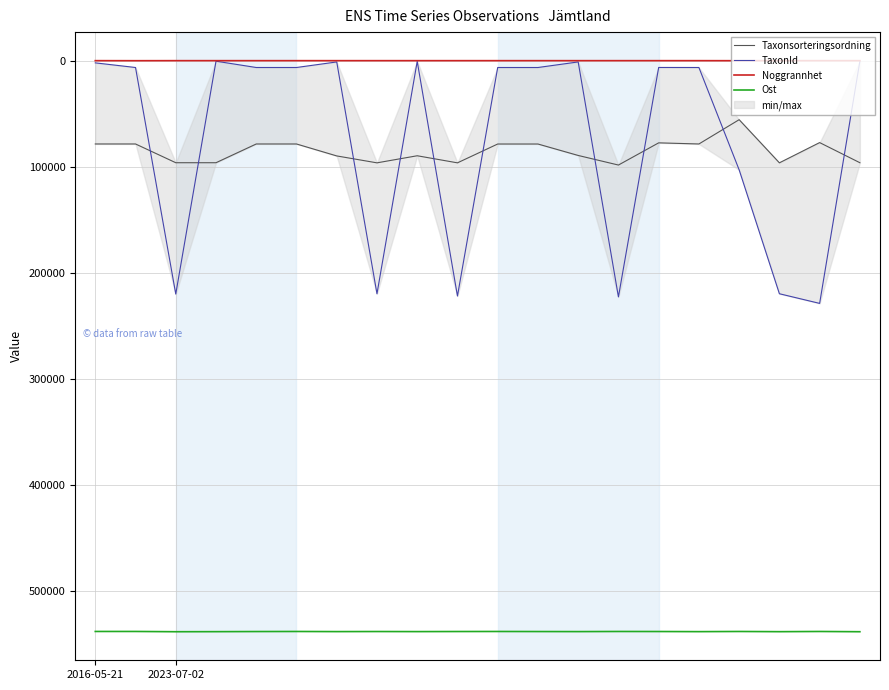

Reading left to right, what are all the values shown in this chart?

Taxonsorteringsordning: 78570	78569	96251	96253	78578	78578	89845	96370	89686	96368	78605	78612	89405	98446	77515	78578	55670	96350	77268	96253
TaxonId: 2081	6458	220093	504	6458	6458	1209	219847	658	221952	6462	6464	1202	222771	6425	6458	102976	219811	228912	504
Noggrannhet: 10	50	10	10	10	10	10	10	10	10	10	10	10	10	10	10	50	10	10	10
Ost: 538283	538283	538532	538469	538361	538299	538415	538346	538415	538340	538299	538361	538415	538299	538340	538453	538299	538483	538299	538532